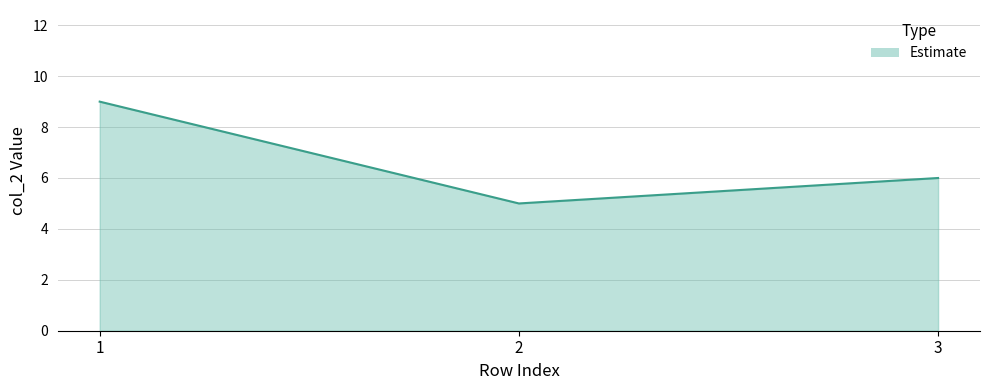

How many distinct data groups are displayed?

1